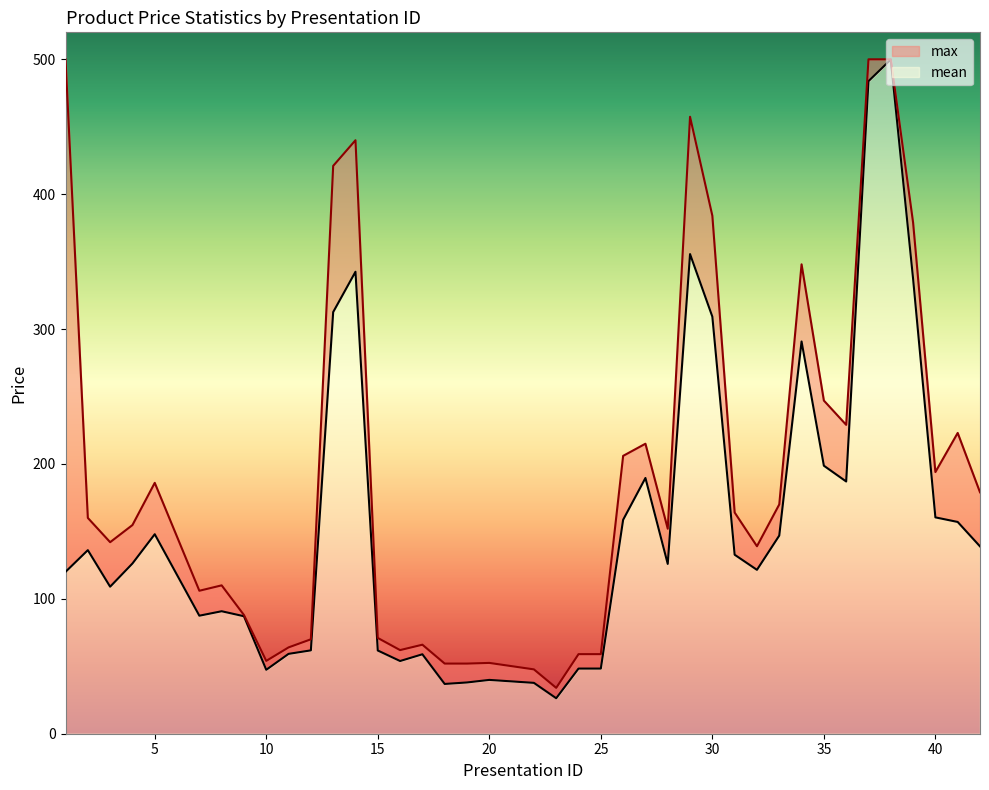

What is the minimum value shown in the chart?

26.3